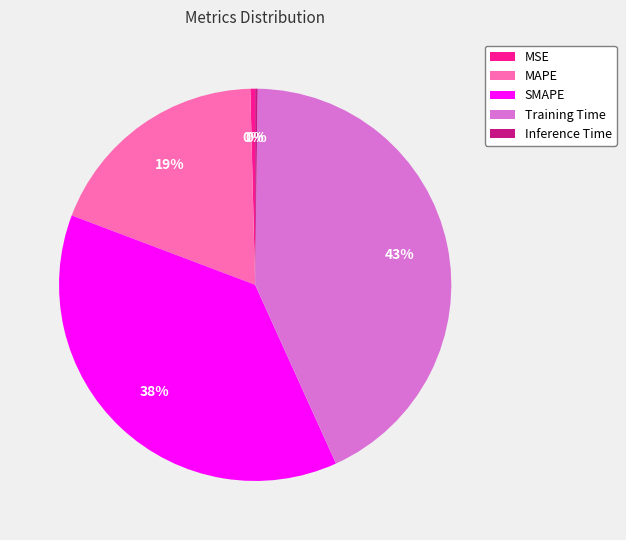

Is there any slice that represents more than half of the pie?

No